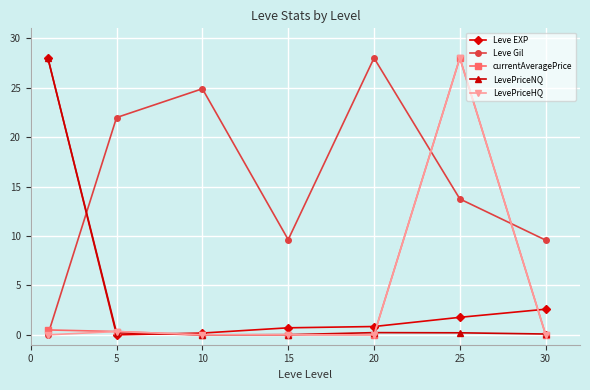

At how many categories does at least one series exceed 10?

5